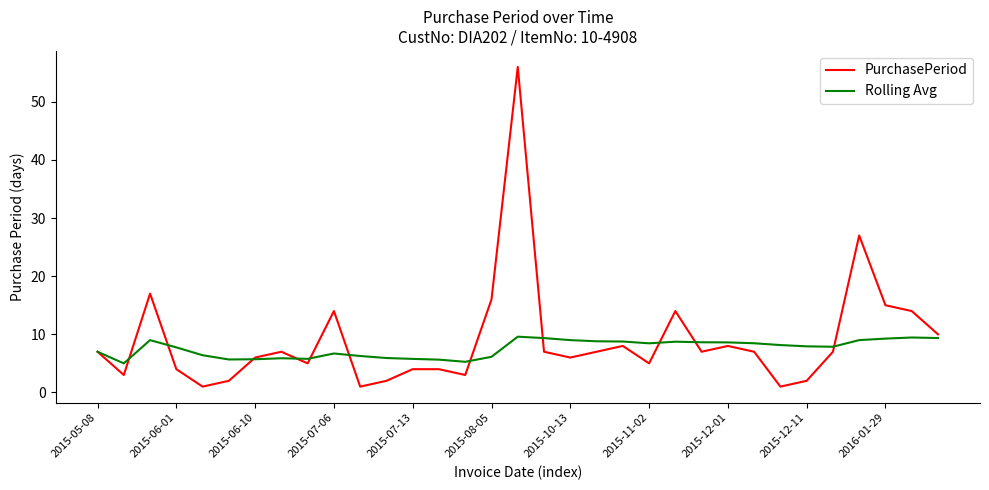

Rank the series by their maximum value, from highest to lowest.

PurchasePeriod, Rolling Avg